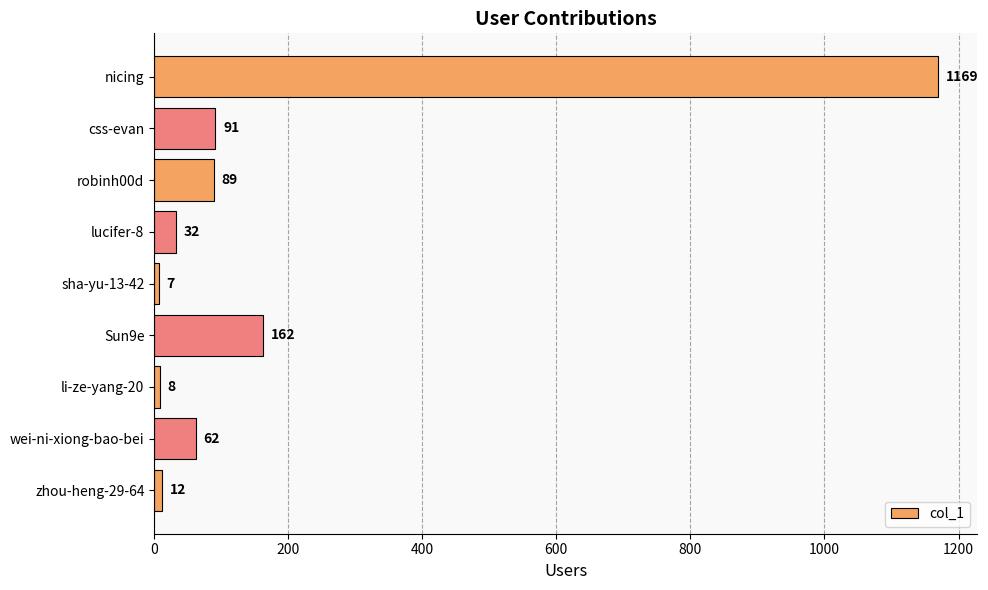

What is the difference between the second highest and second lowest values?

154